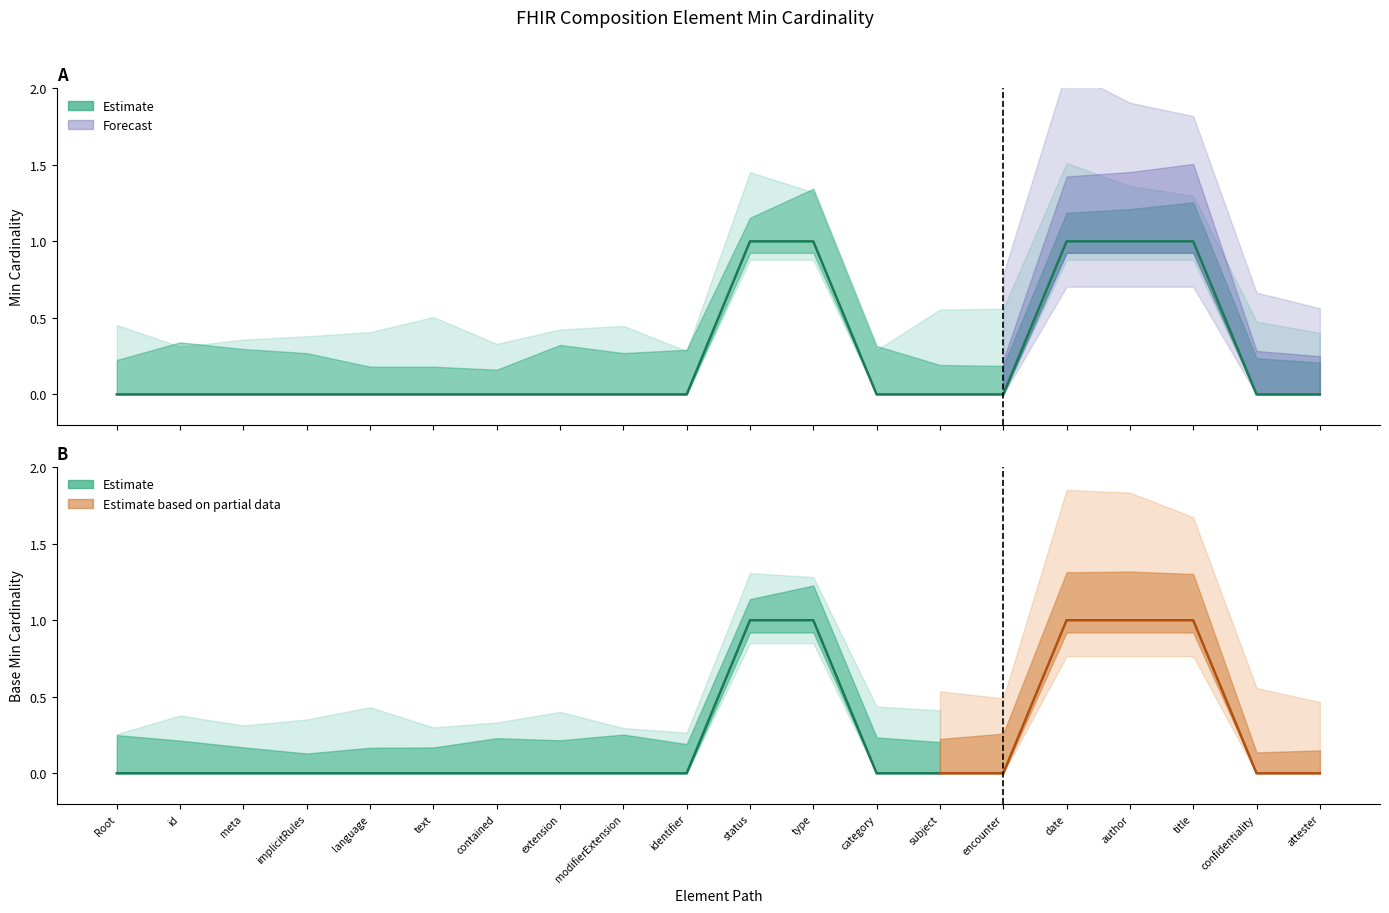

Reading left to right, extract all data points from this chart.

0	0	0	0	0	0	0	0	0	0	1	1	0	0	0	1	1	1	0	0